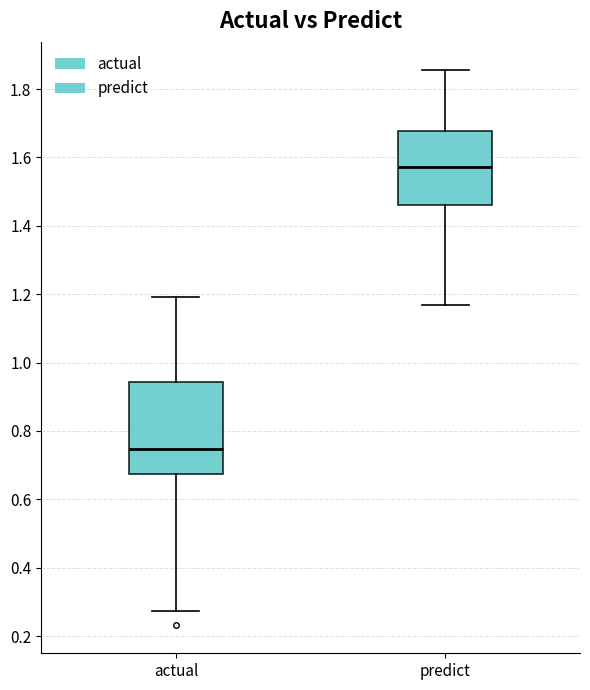

Where does the lower whisker of the box for actual end on the y-axis? The values are not printed on the chart, so give them approximately, as read against the axis.

0.28